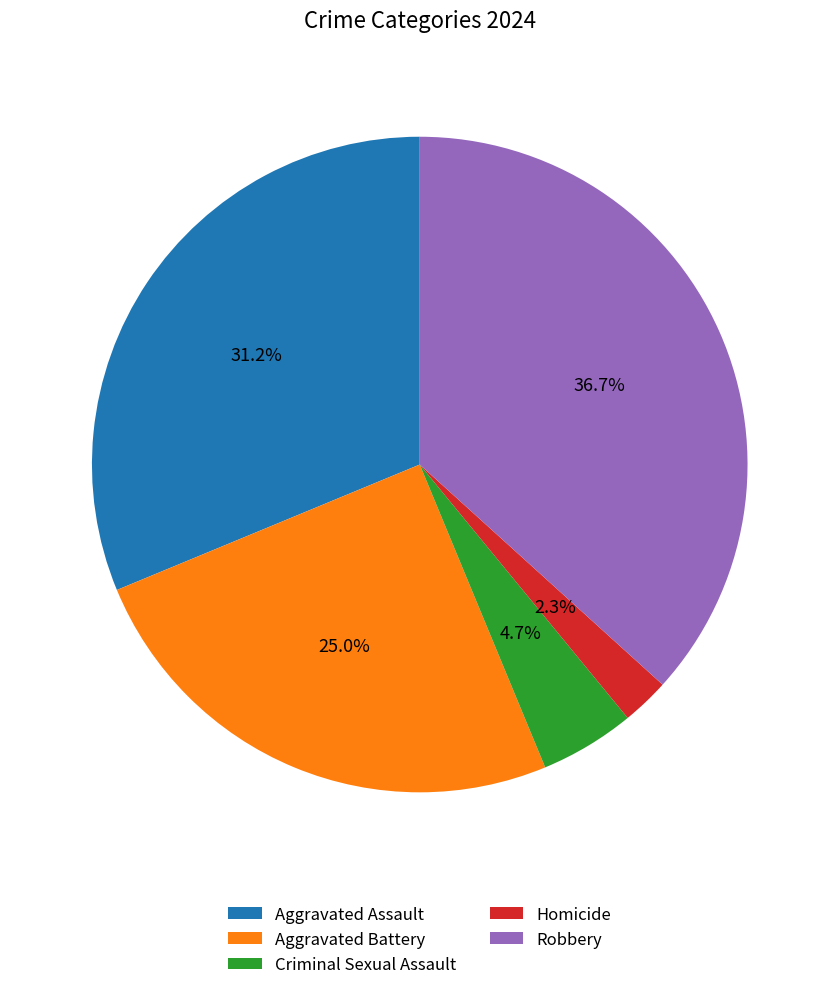

What percentage is the Homicide slice, to the nearest percent?

2%